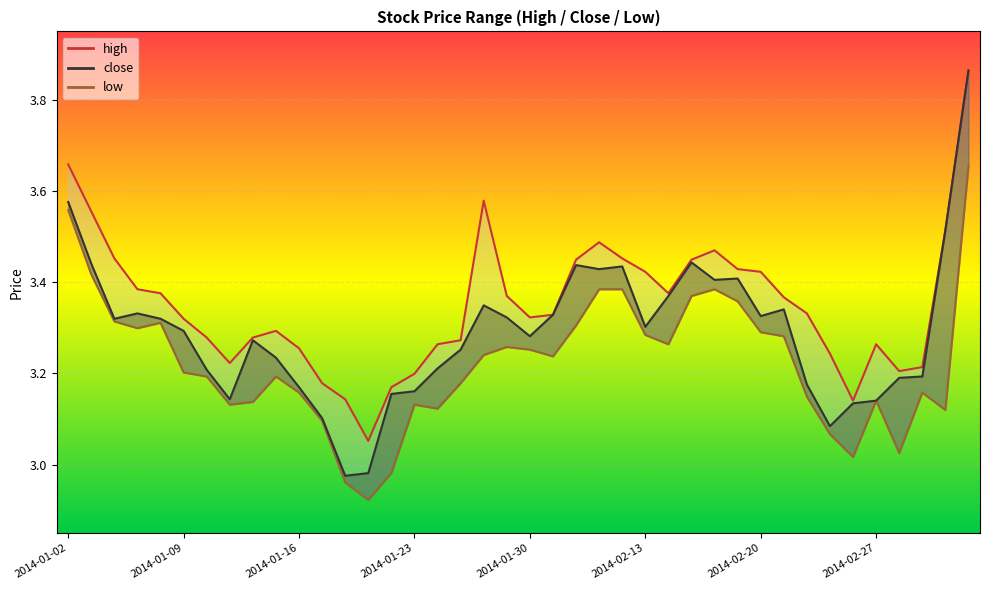

What is the difference between the low values at 2014-01-24 and 2014-01-10?

0.1